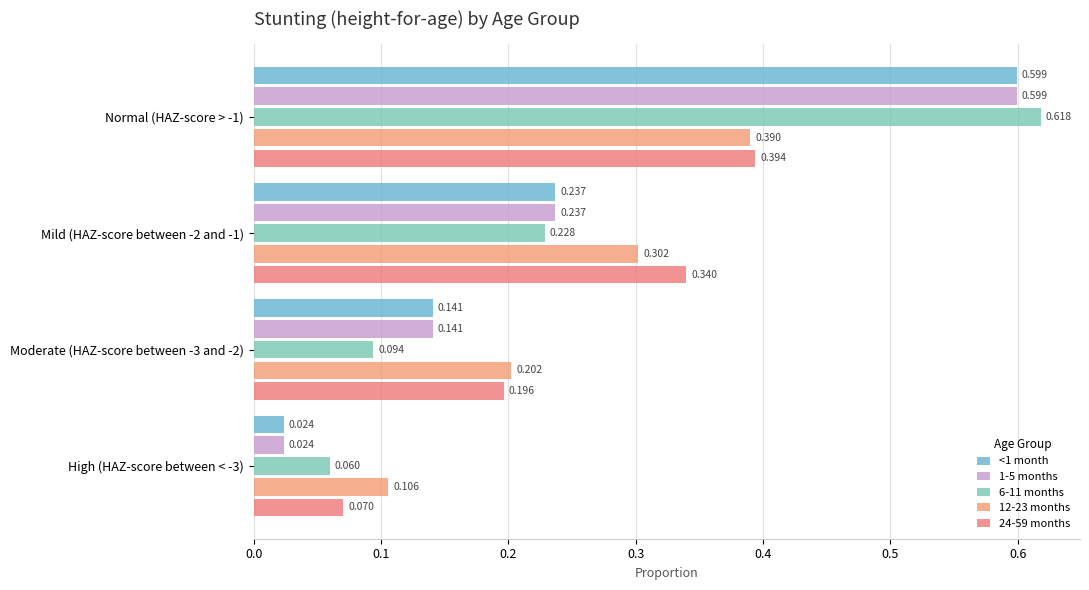

What is the difference between the maximum and second lowest values in the 24-59 months series?

0.2